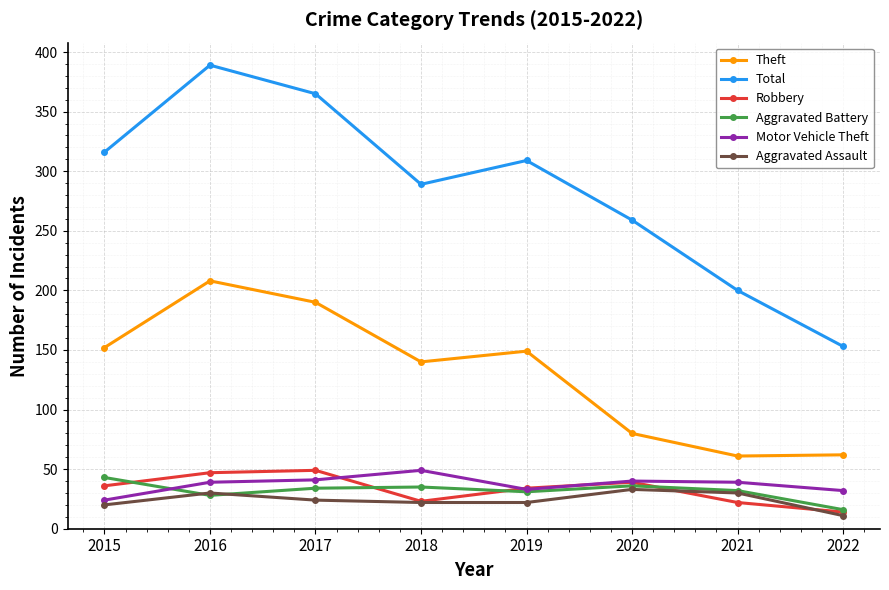

The Total series shows 259 at 2020. True or false?

True